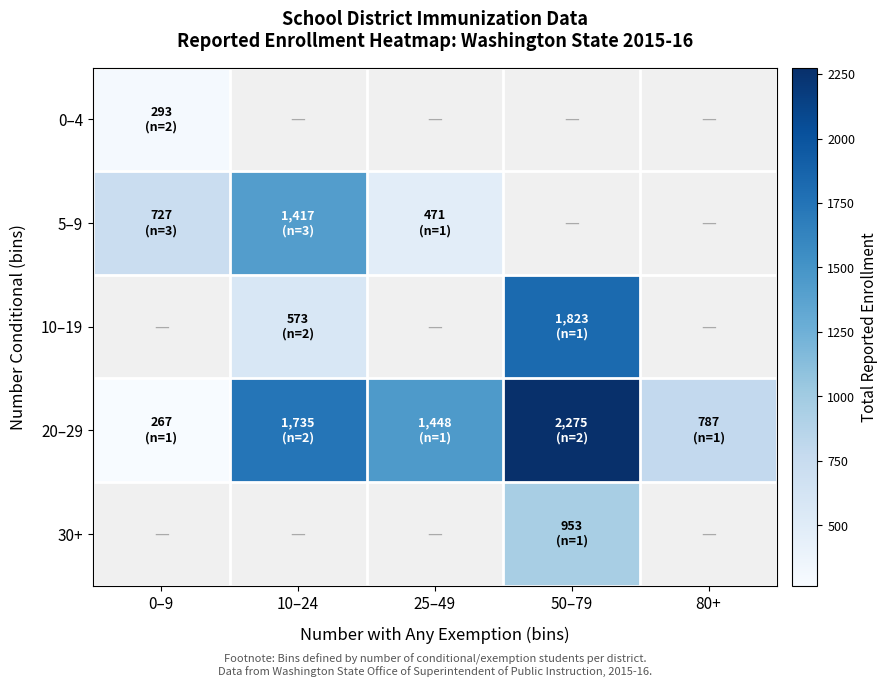

Which series has the largest total across all categories?

20–29